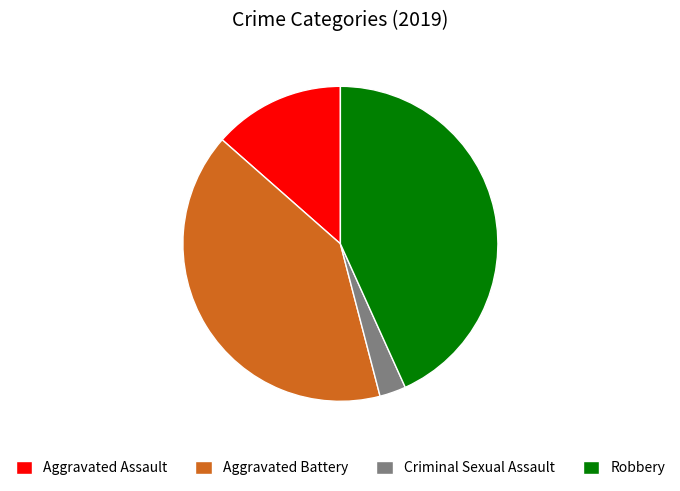

Approximately how many times larger is the value at Aggravated Assault compared to Aggravated Battery?

0.3